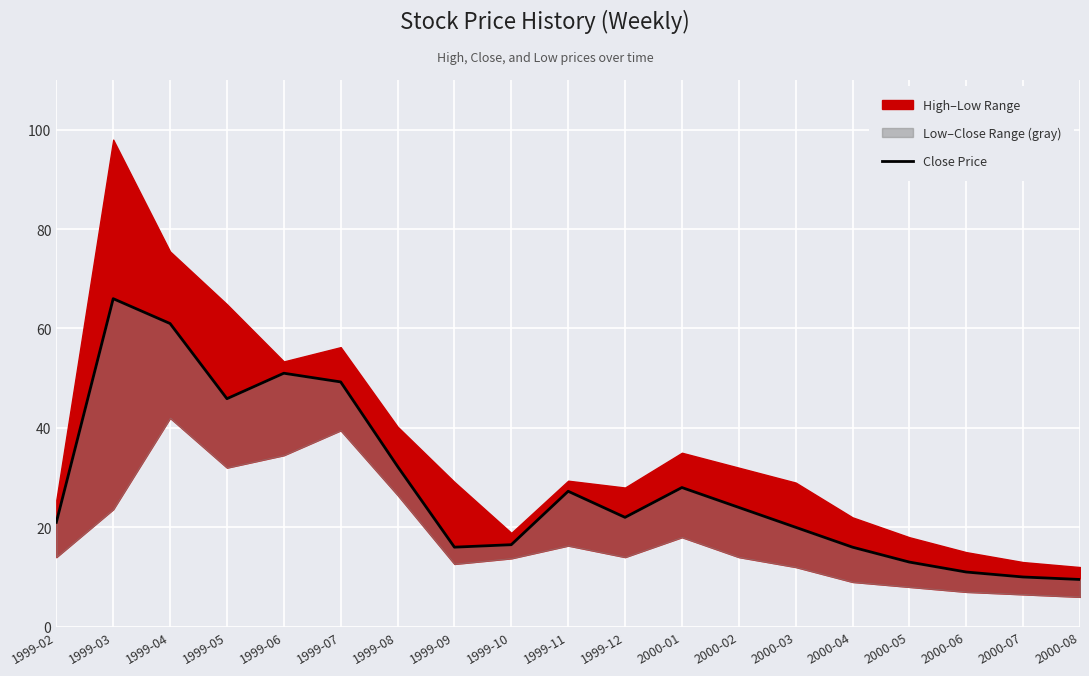

Read the value at 1999-04.

61.0